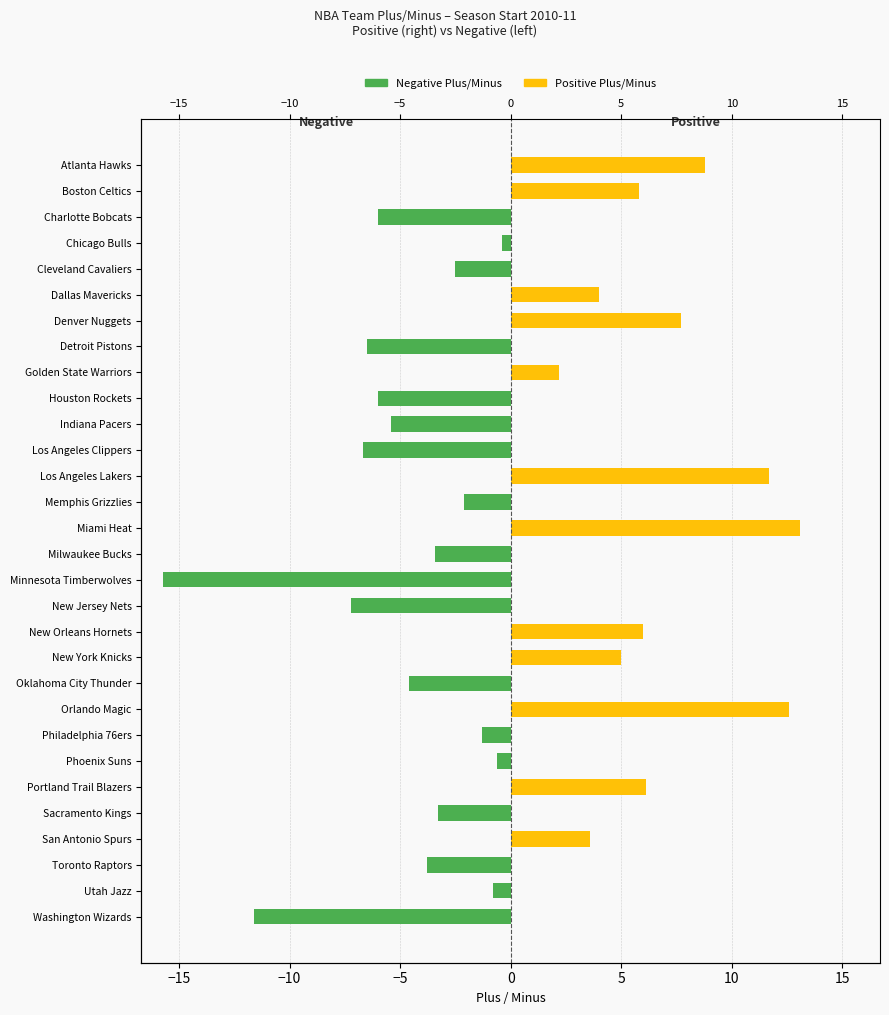

What is the average value of the Plus/Minus (positive) series?

2.9